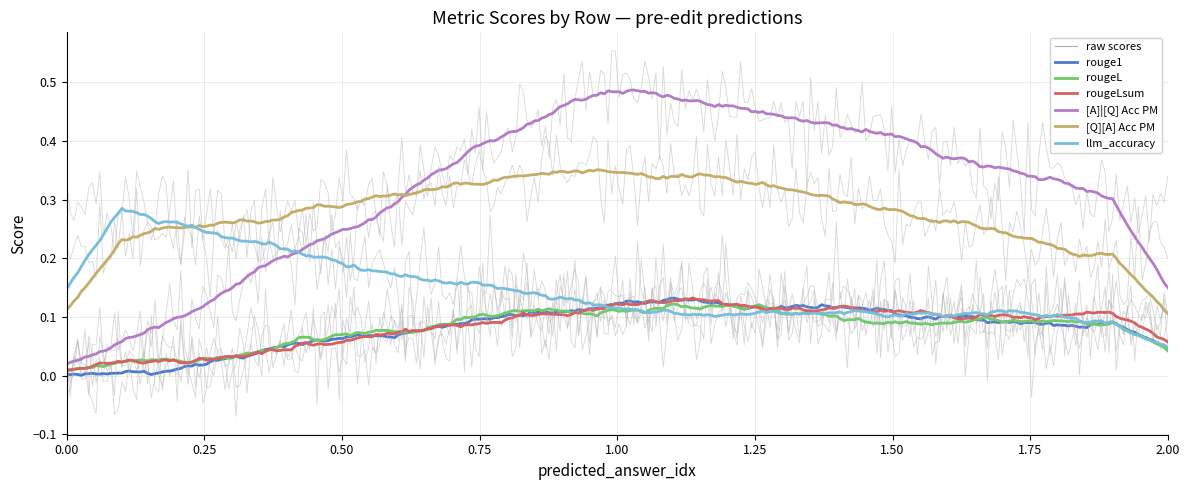

What is the difference between the highest and lowest values at 0?

0.3